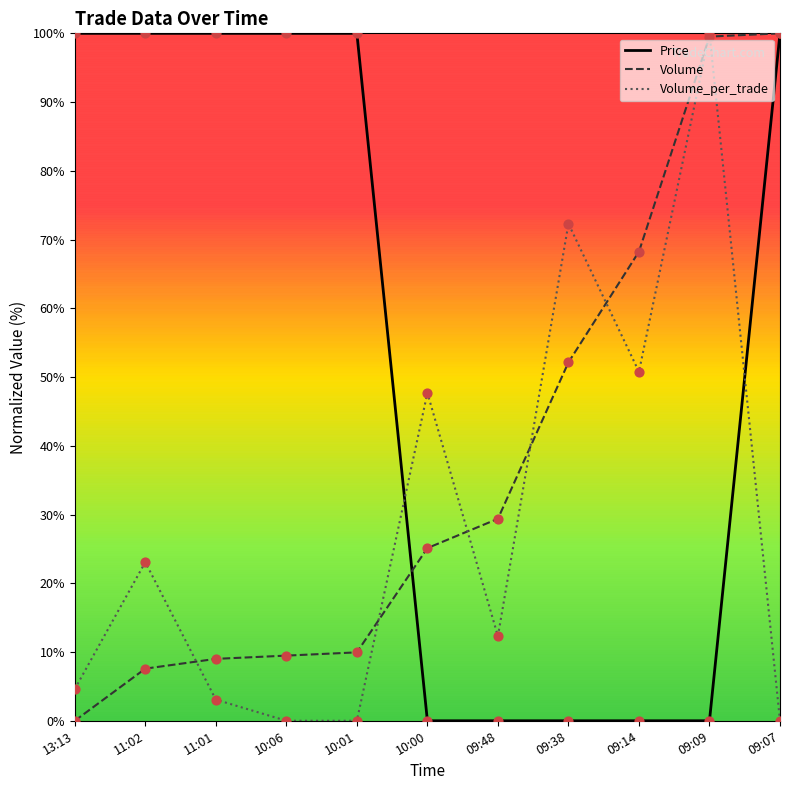

What are all the series names shown in the legend?

Price, Volume, Volume_per_trade